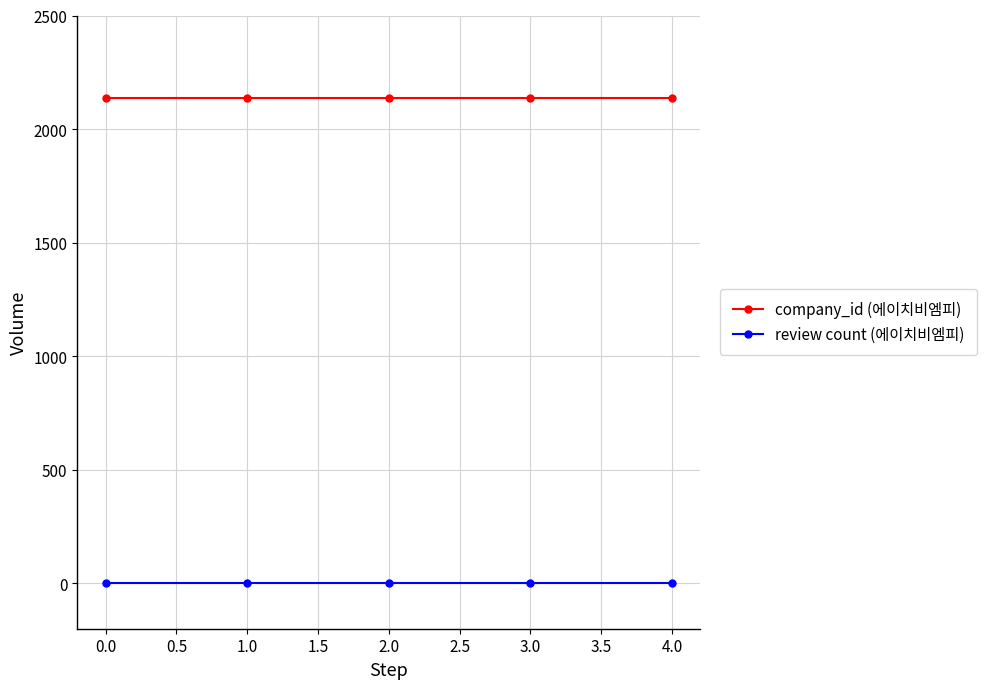

Which series has the largest total across all categories?

company_id (에이치비엠피)